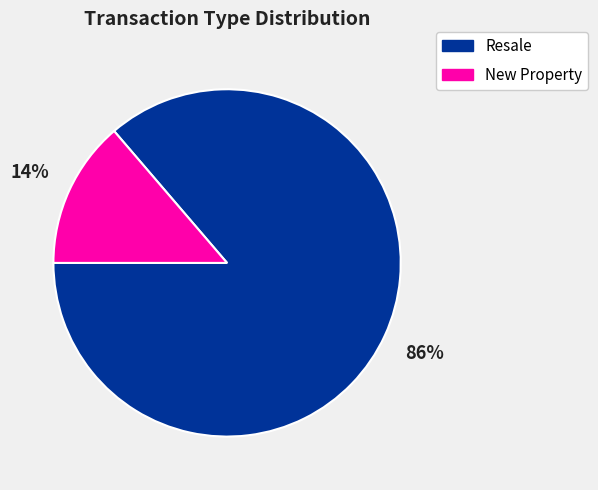

To the nearest percent, what portion does Resale represent?

86%